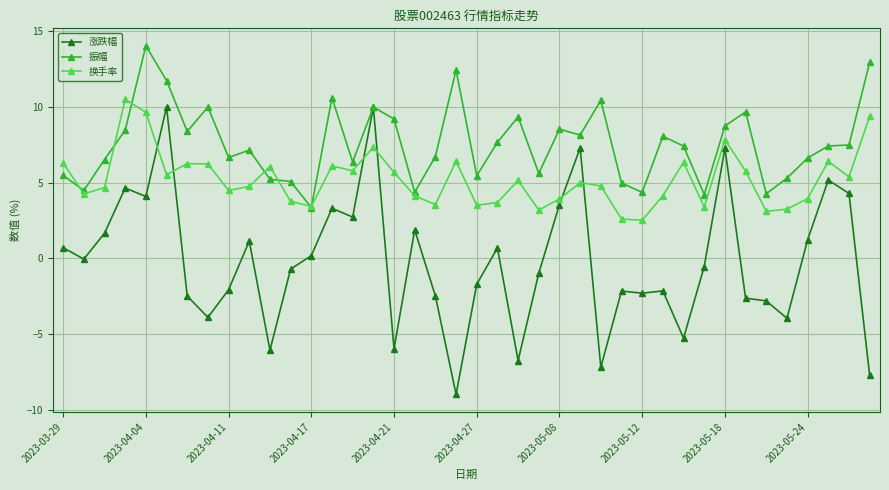

Rank the series by their average value, from lowest to highest.

涨跌幅, 换手率, 振幅